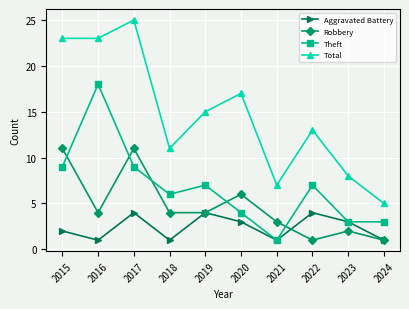

What are all the series names shown in the legend?

Aggravated Battery, Robbery, Theft, Total